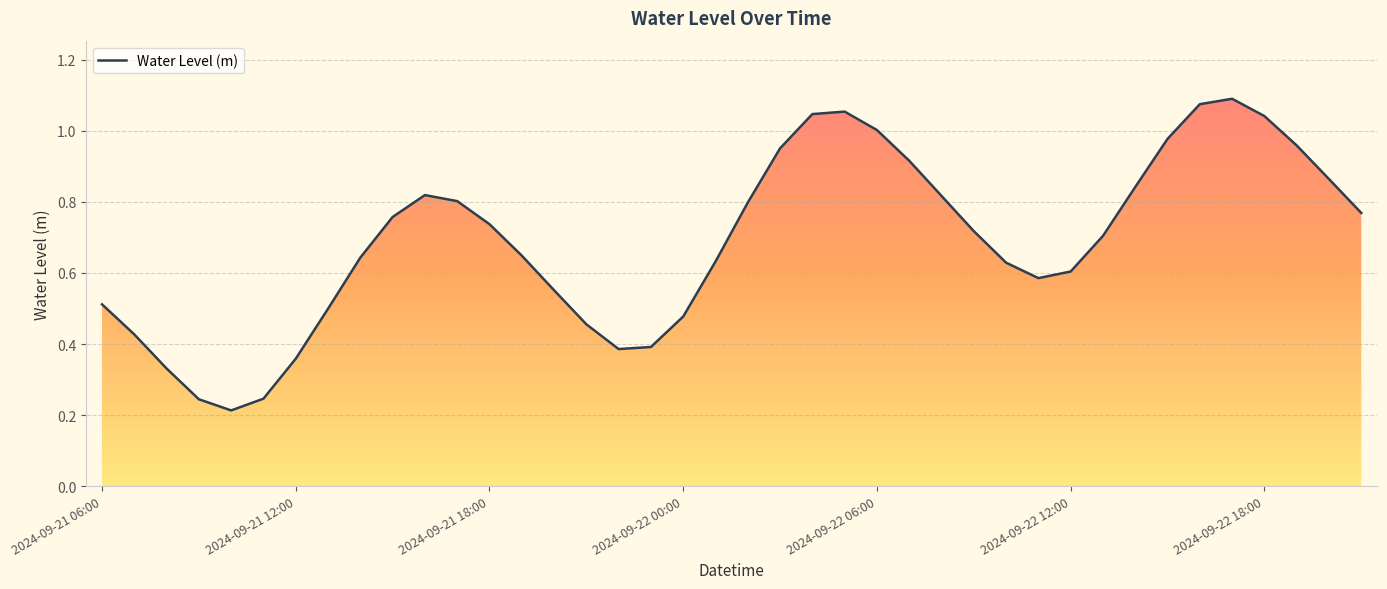

How many lines are shown in the chart?

1